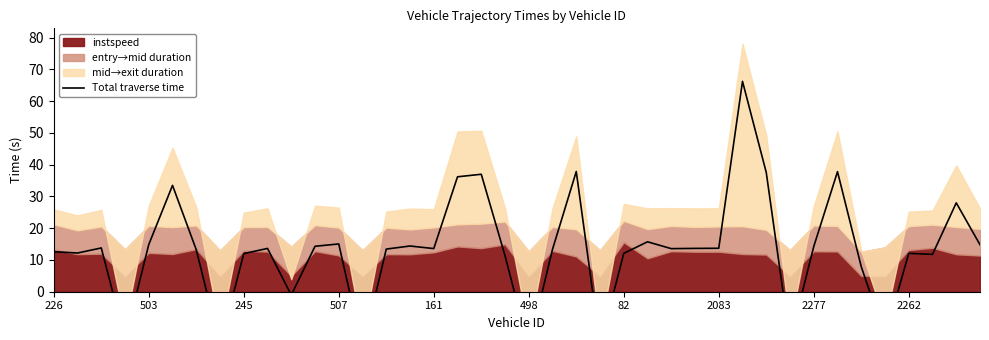

Does the chart have visible grid lines?

No